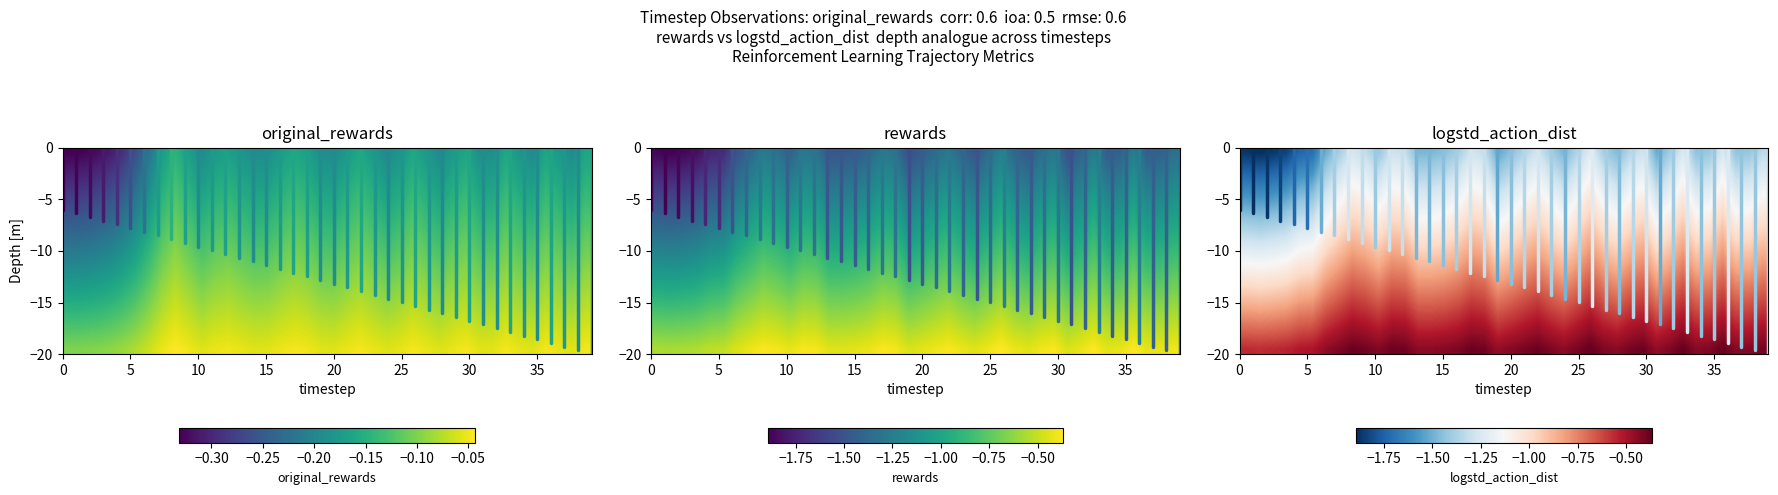

Is it true that rewards equals -0.3 at 14?

False